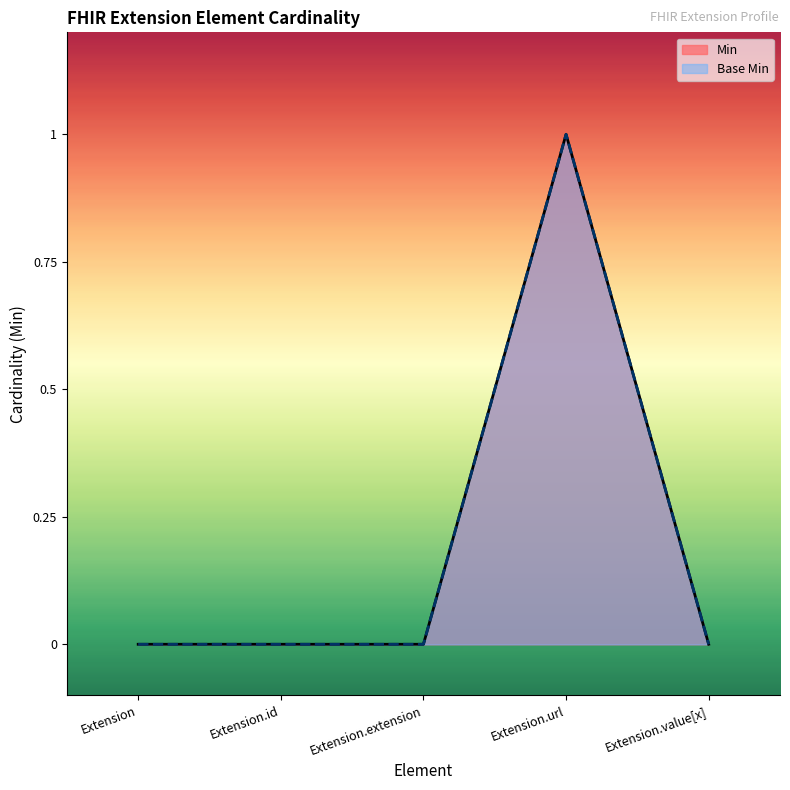

True or false: Base Min and Min intersect in this chart.

False